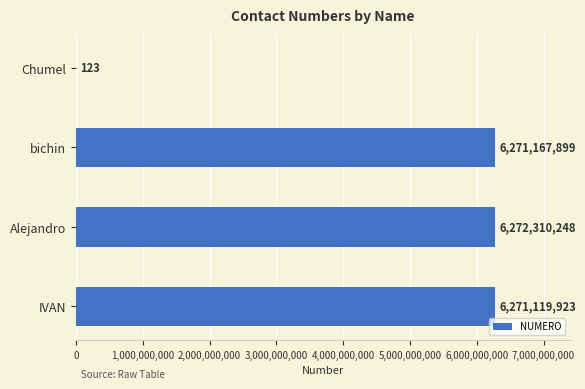

Reading bottom to top, list all the values displayed in this chart.

IVAN=6271119923	Alejandro=6272310248	bichin=6271167899	Chumel=123